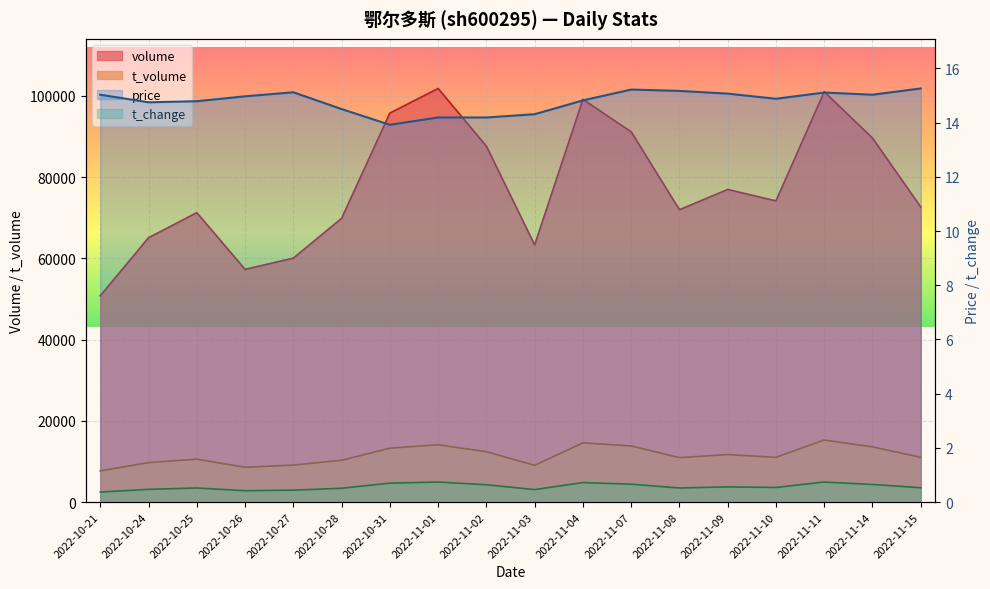

Which category has the lowest value in the price series?

2022-10-31